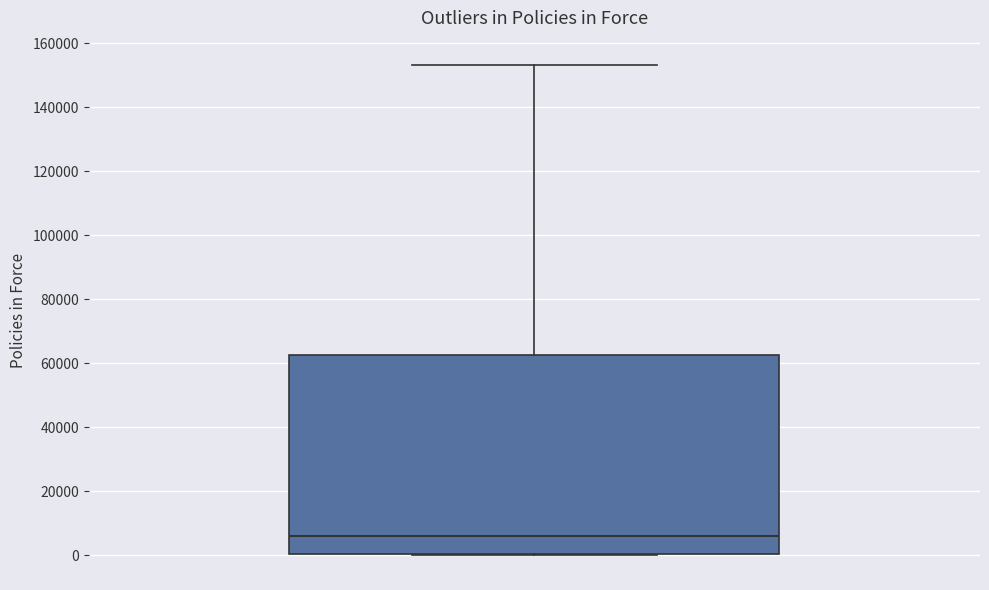

Read this box plot against the y-axis: the position of the median line, the range covered by the box, and the ends of both whiskers. The values are not printed on the chart, so give them approximately, as read against the axis.

median 6000, box 0 to 62000, whiskers 0 to 154000